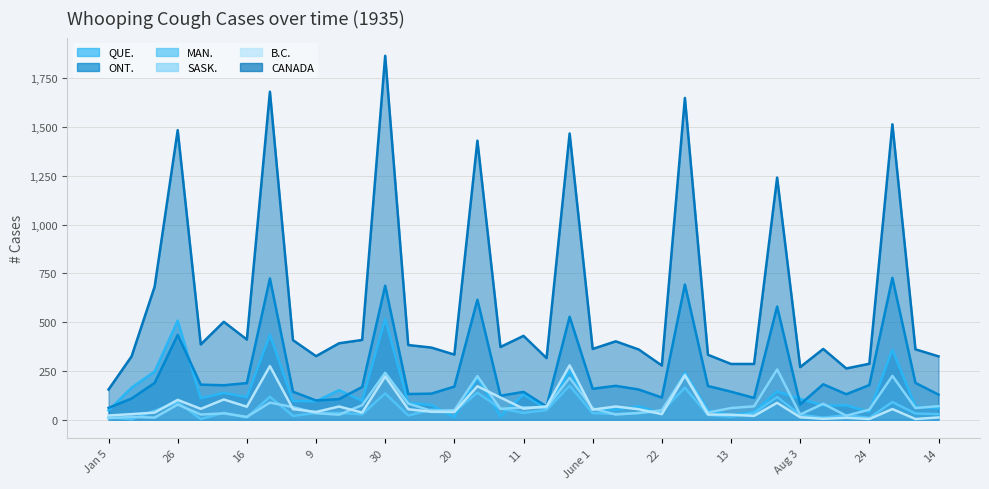

Is it true that SASK. equals 75 at 23?

True